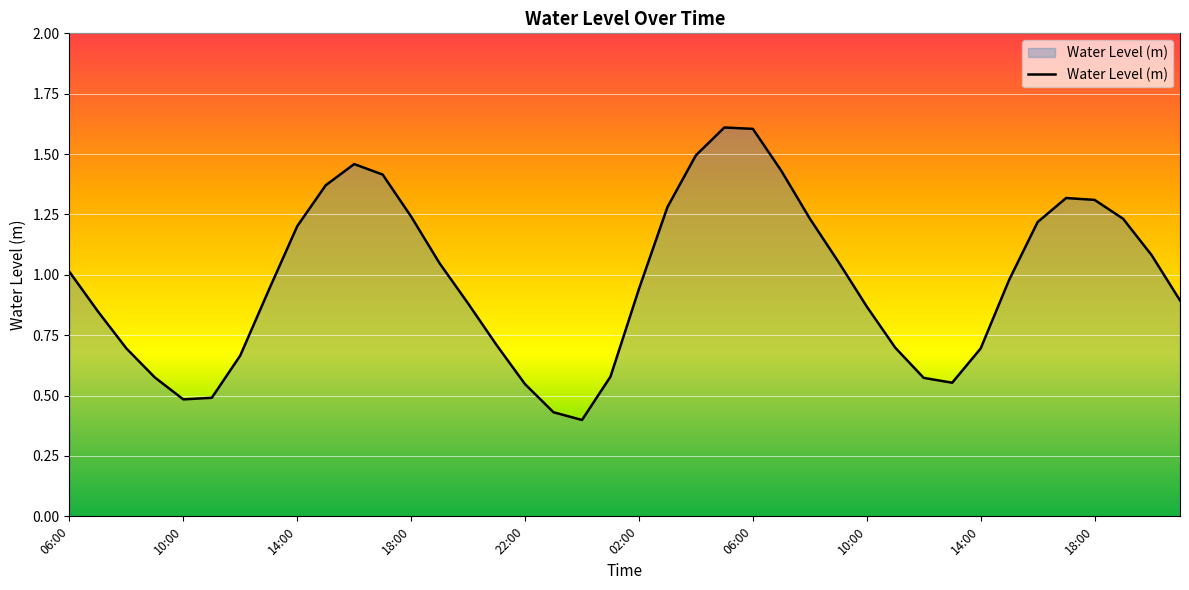

What is the maximum value shown in the chart?

1.6